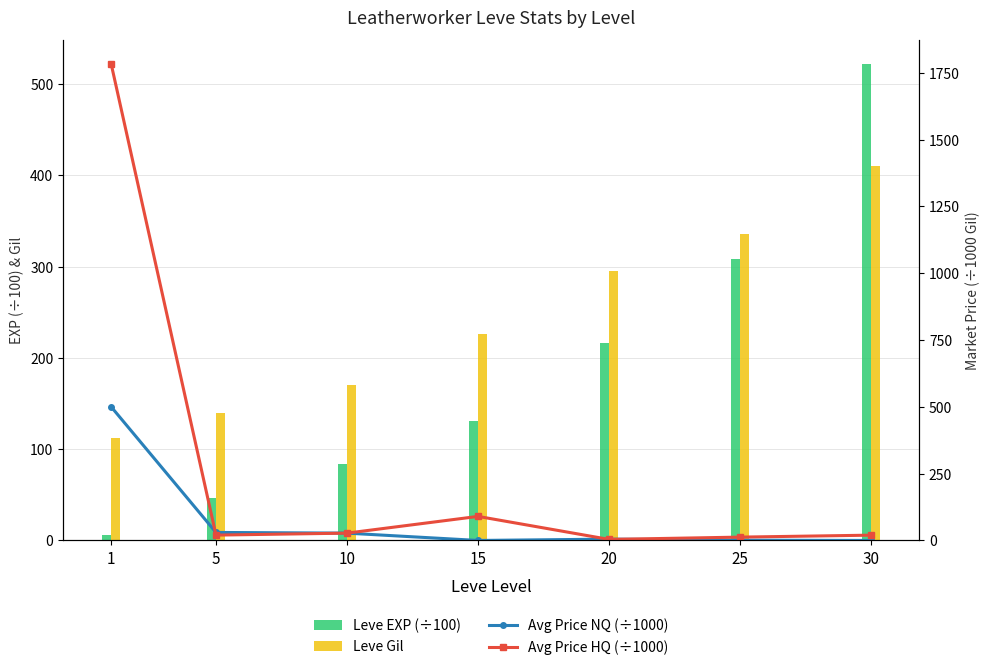

What is the average value of the Leve EXP (÷100) series?

187.7